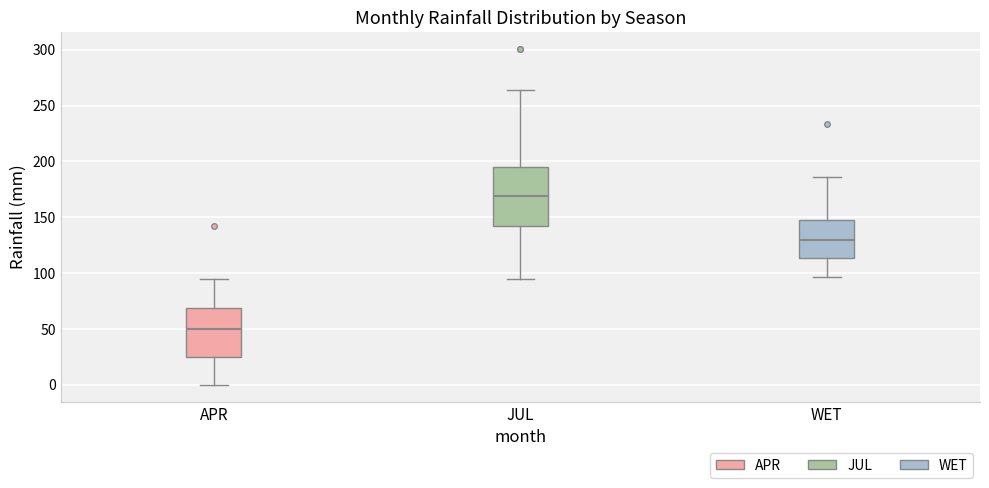

Which box's median line is the lowest?

APR